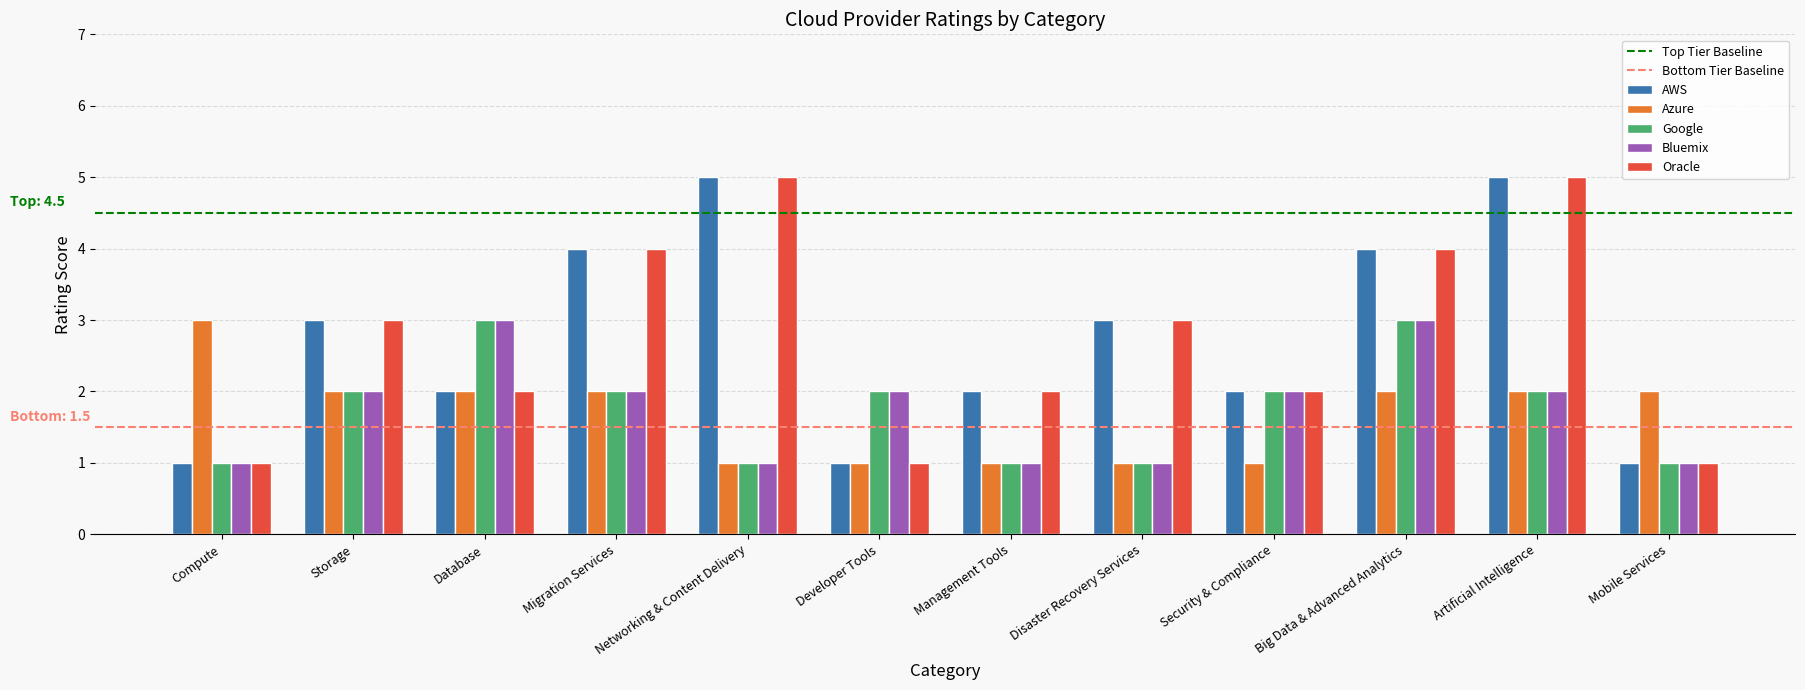

What is the total value across all series at Disaster Recovery Services?

9